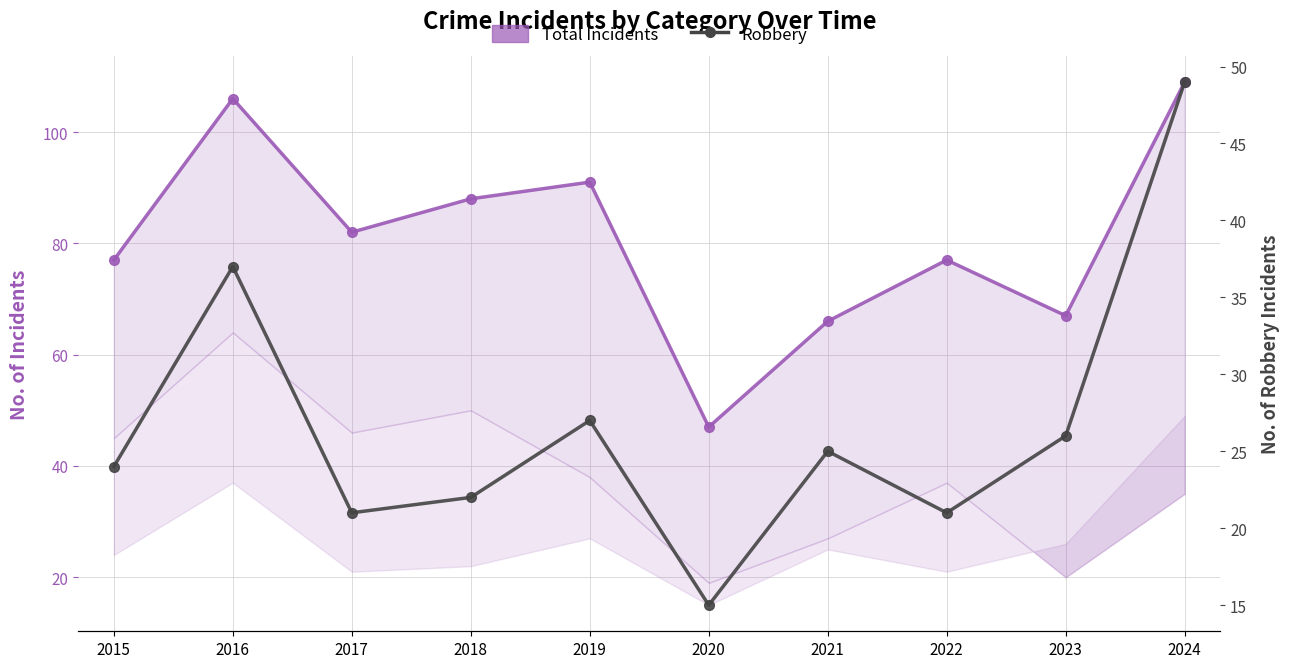

Is it true that Robbery equals 21 at 2022?

True